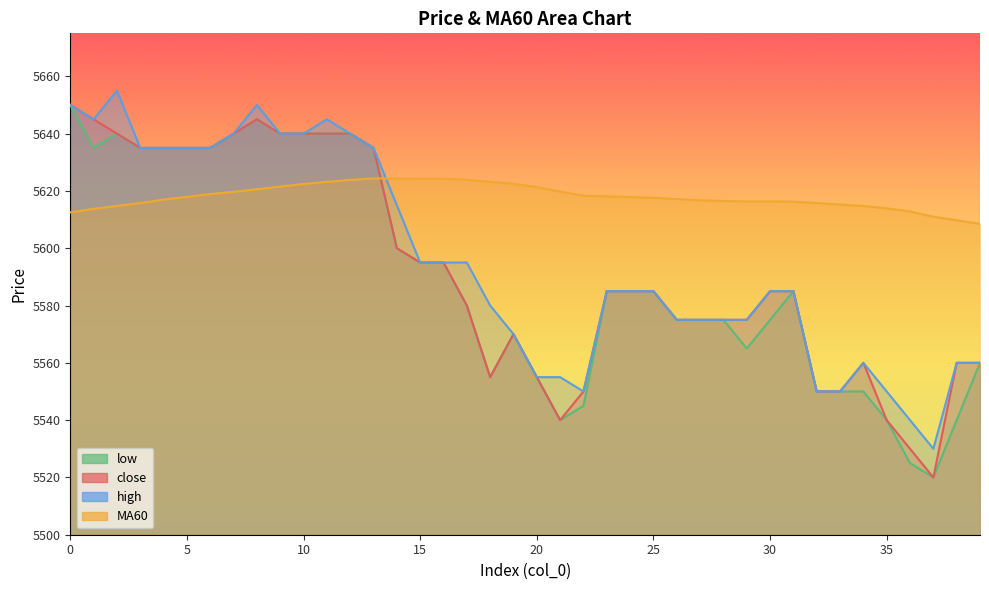

What is the value of the low point at the 17th from the left?

5595.0